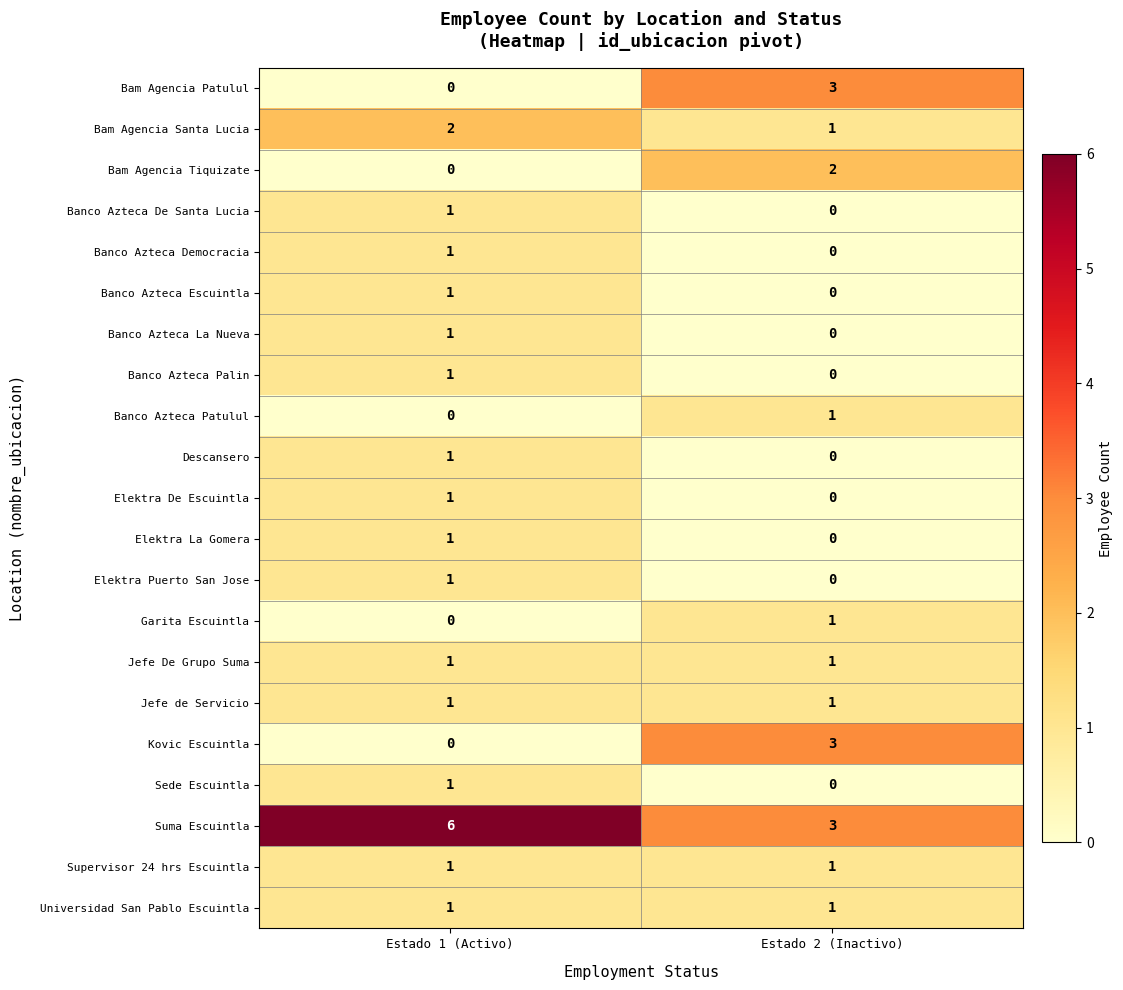

How many series are shown in this chart?

21